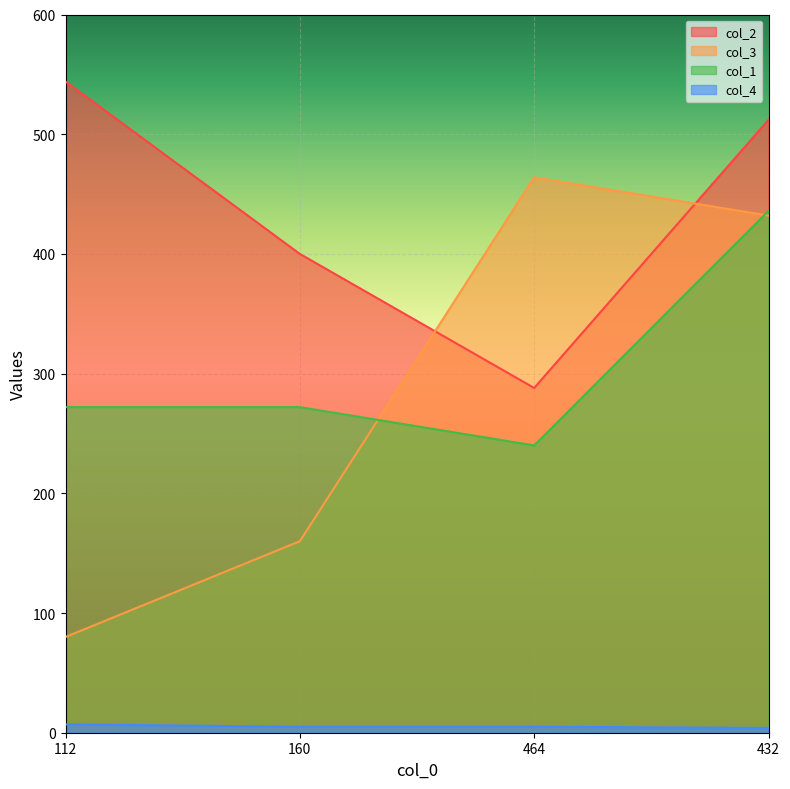

The col_1 series shows 50 at 464. True or false?

False